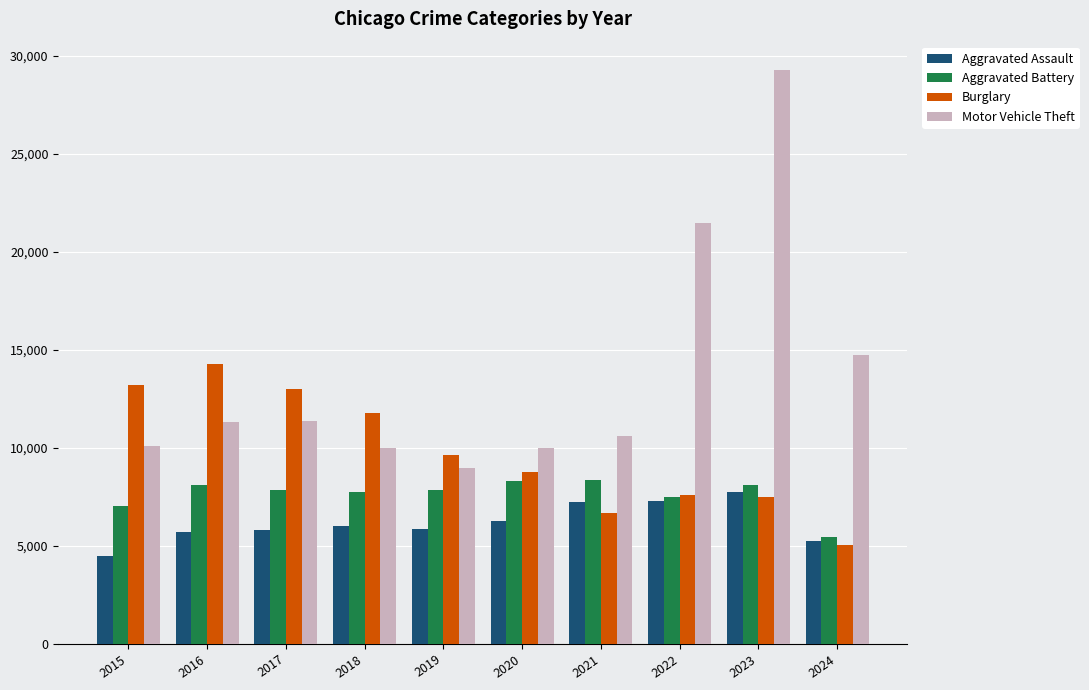

How many series are shown in this chart?

4